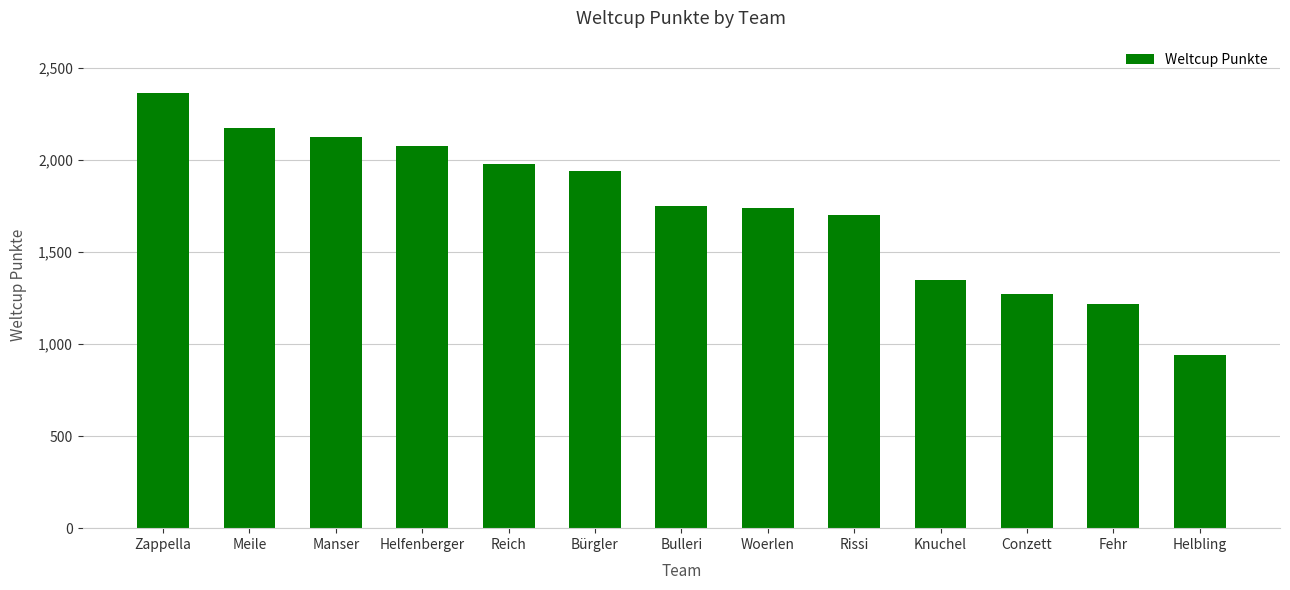

What is the minimum value shown in the chart?

940